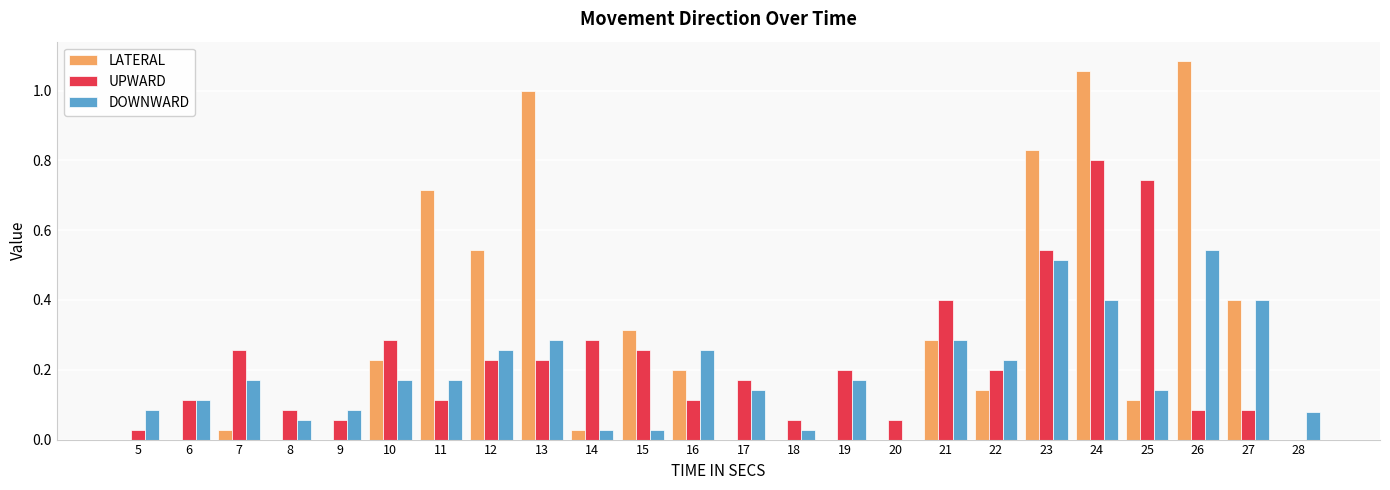

At which category is the sum across all series the highest?

24